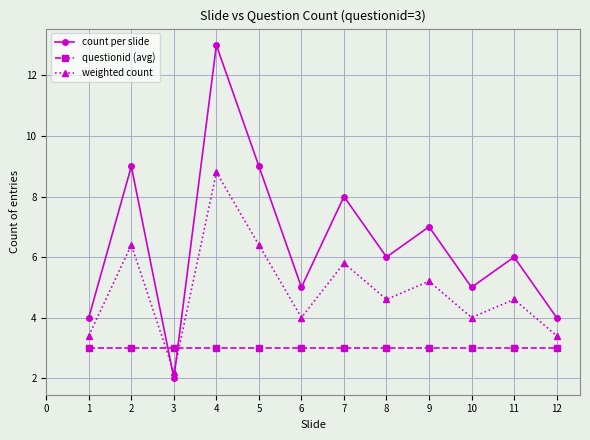

How many lines are shown in the chart?

3